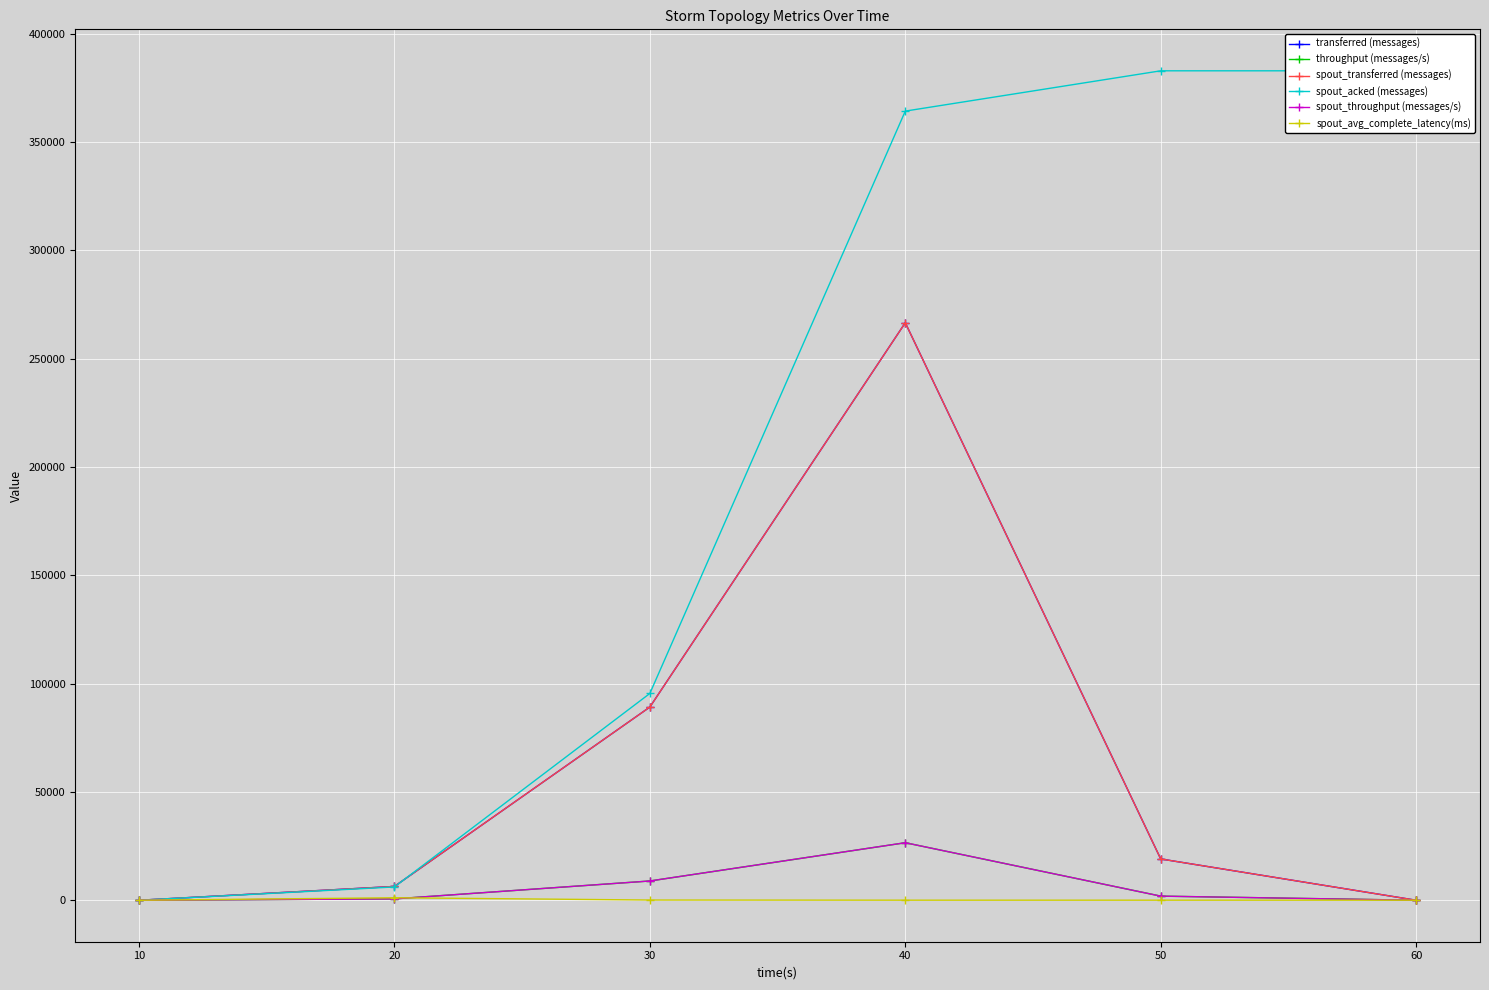

Which series changed the most between 50 and 60?

transferred (messages)